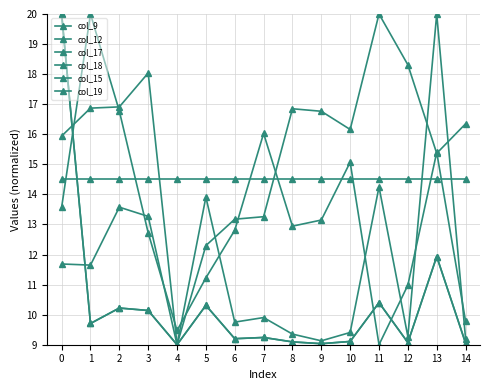

Count the number of categories in the chart.

15